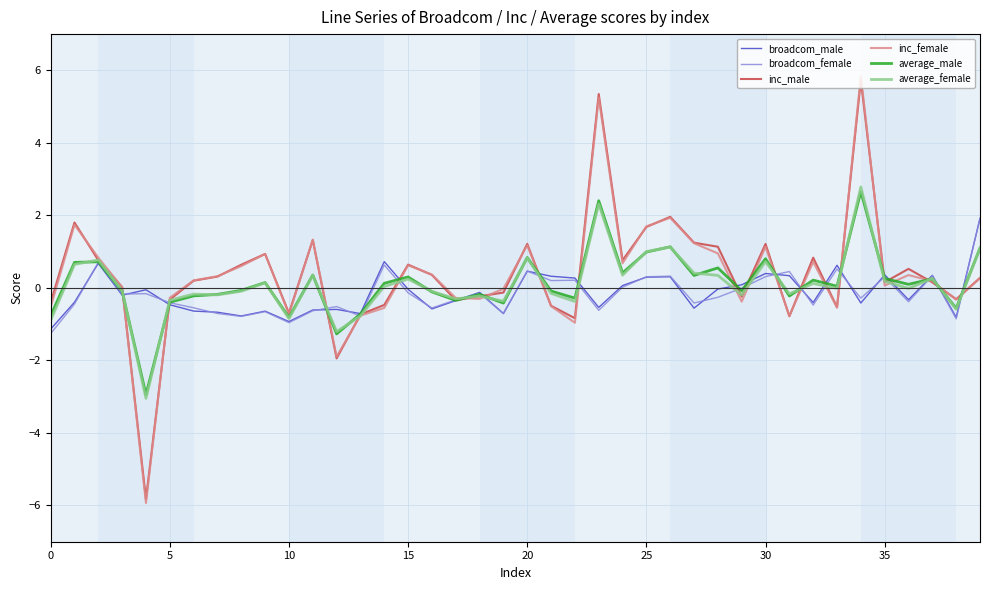

What is the greatest value displayed?

5.9